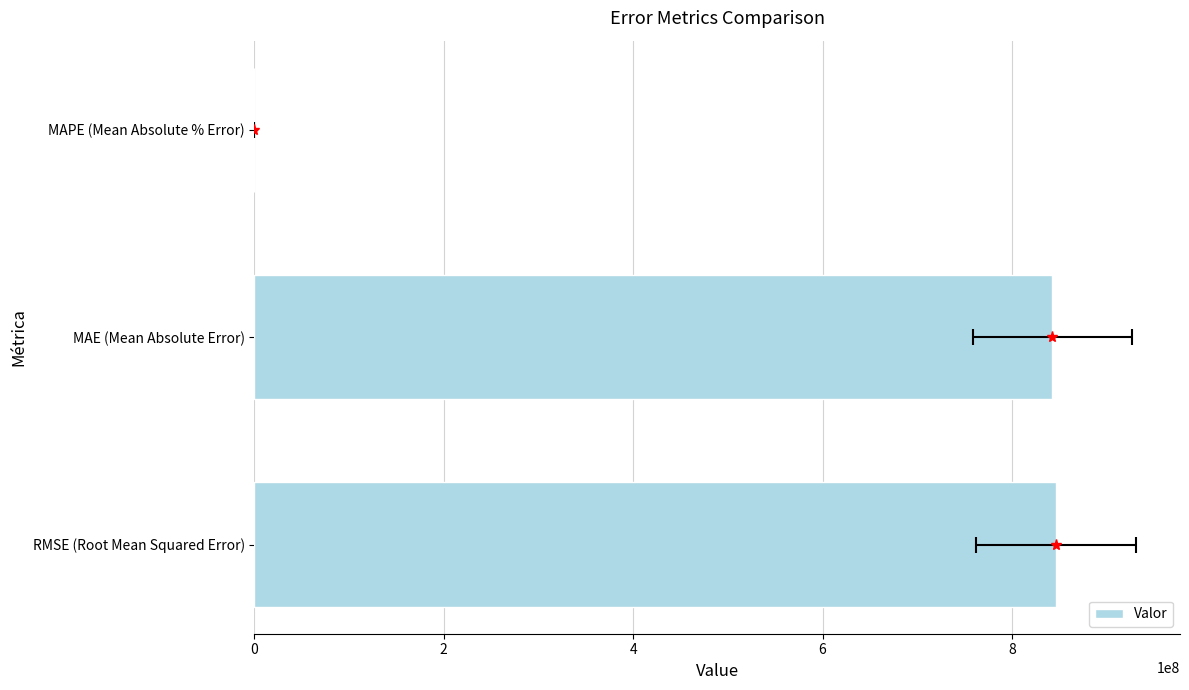

What is the value of the 2nd bar from the left?

842690722.0